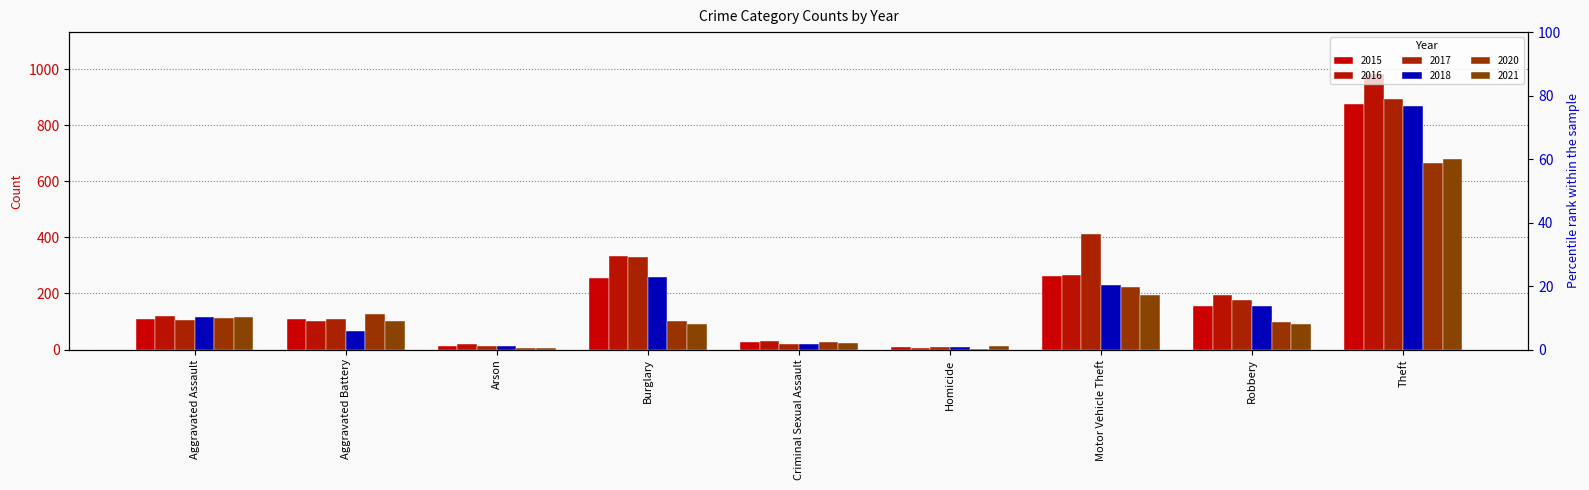

Reading left to right, what are all the values shown in this chart?

2015: Aggravated Assault=110	Aggravated Battery=108	Arson=13	Burglary=254	Criminal Sexual Assault=28	Homicide=9	Motor Vehicle Theft=261	Robbery=154	Theft=874
2016: Aggravated Assault=118	Aggravated Battery=102	Arson=20	Burglary=333	Criminal Sexual Assault=30	Homicide=7	Motor Vehicle Theft=265	Robbery=194	Theft=984
2017: Aggravated Assault=105	Aggravated Battery=108	Arson=14	Burglary=329	Criminal Sexual Assault=21	Homicide=8	Motor Vehicle Theft=411	Robbery=178	Theft=892
2018: Aggravated Assault=115	Aggravated Battery=67	Arson=12	Burglary=257	Criminal Sexual Assault=21	Homicide=10	Motor Vehicle Theft=231	Robbery=155	Theft=868
2020: Aggravated Assault=113	Aggravated Battery=126	Arson=4	Burglary=100	Criminal Sexual Assault=27	Homicide=2	Motor Vehicle Theft=222	Robbery=97	Theft=666
2021: Aggravated Assault=115	Aggravated Battery=100	Arson=6	Burglary=90	Criminal Sexual Assault=25	Homicide=13	Motor Vehicle Theft=194	Robbery=91	Theft=678